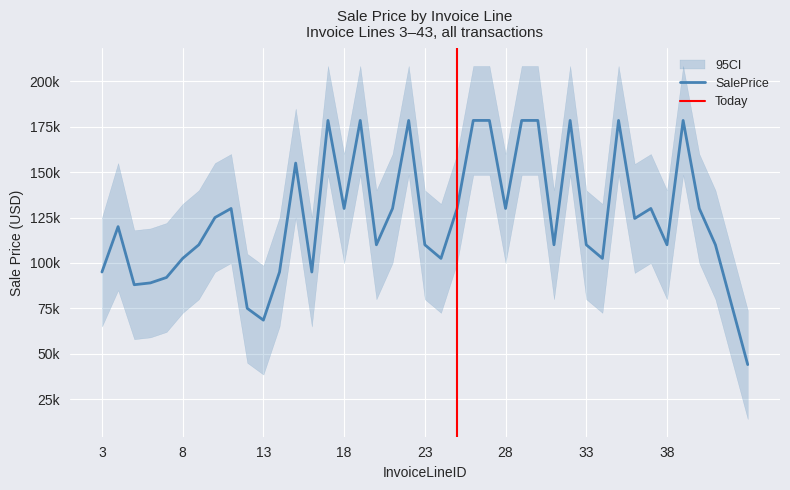

The SalePrice series shows 130000 at 21. True or false?

True